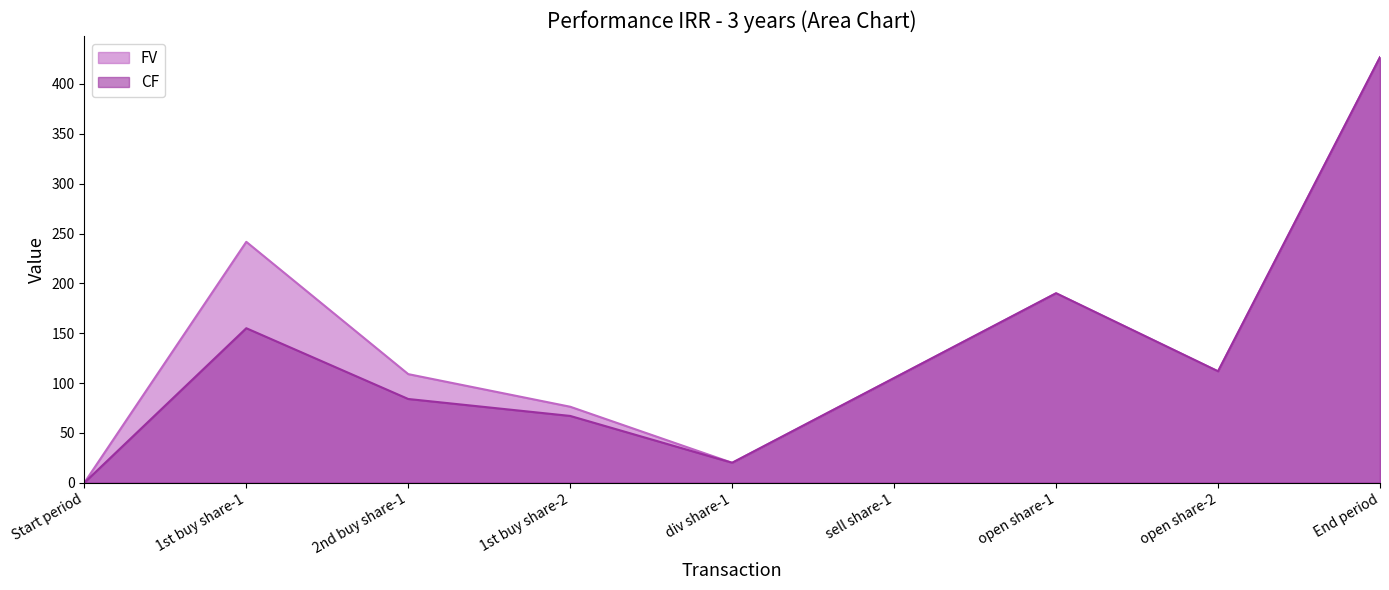

True or false: FV and CF intersect in this chart.

False